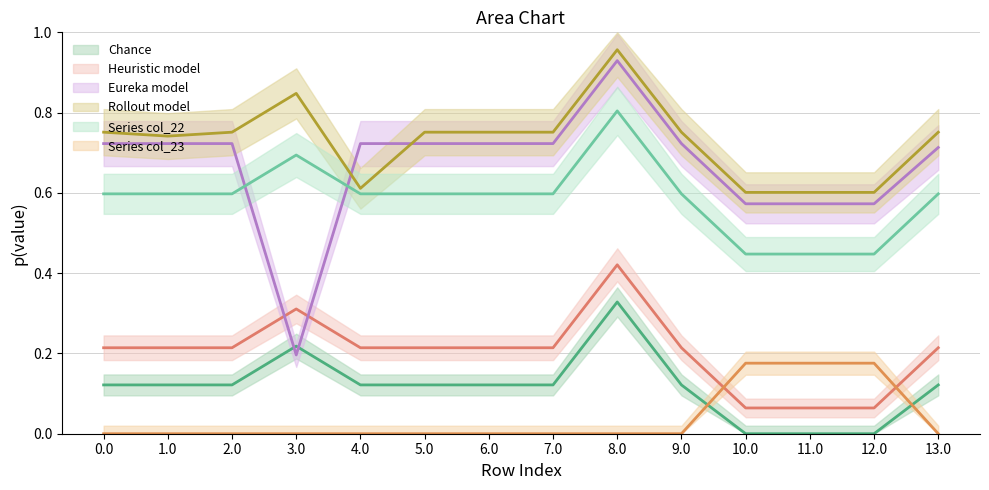

True or false: col_21 has more than 1 interior local peaks.

True